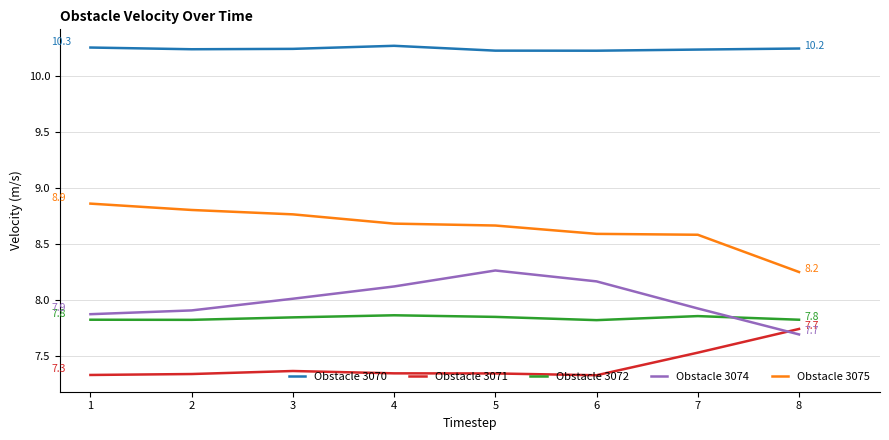

What is the spread (max minus min) of values at 4?

2.9